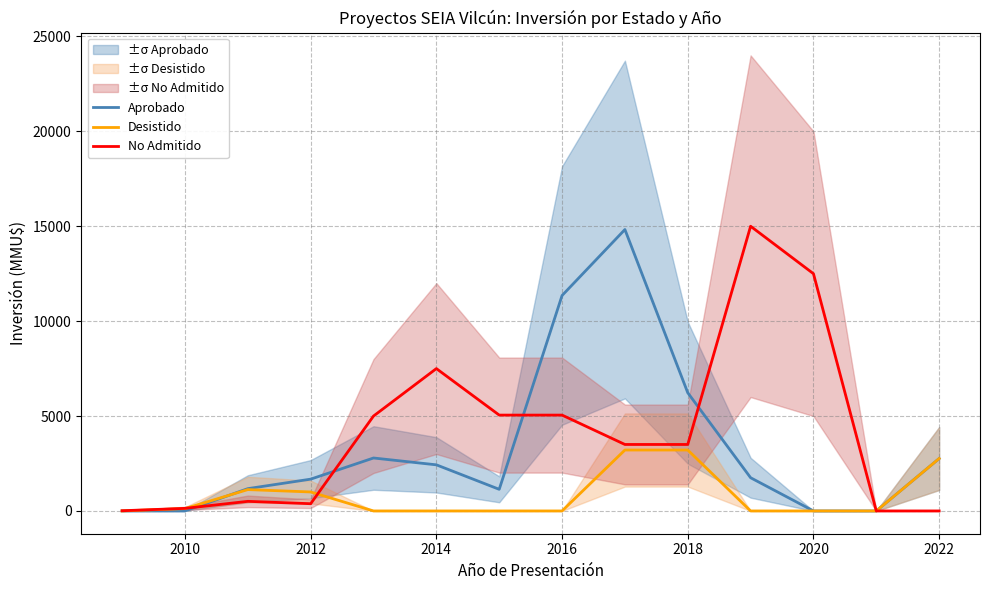

List the series in order of their overall mean, lowest first.

Desistido, Aprobado, No Admitido